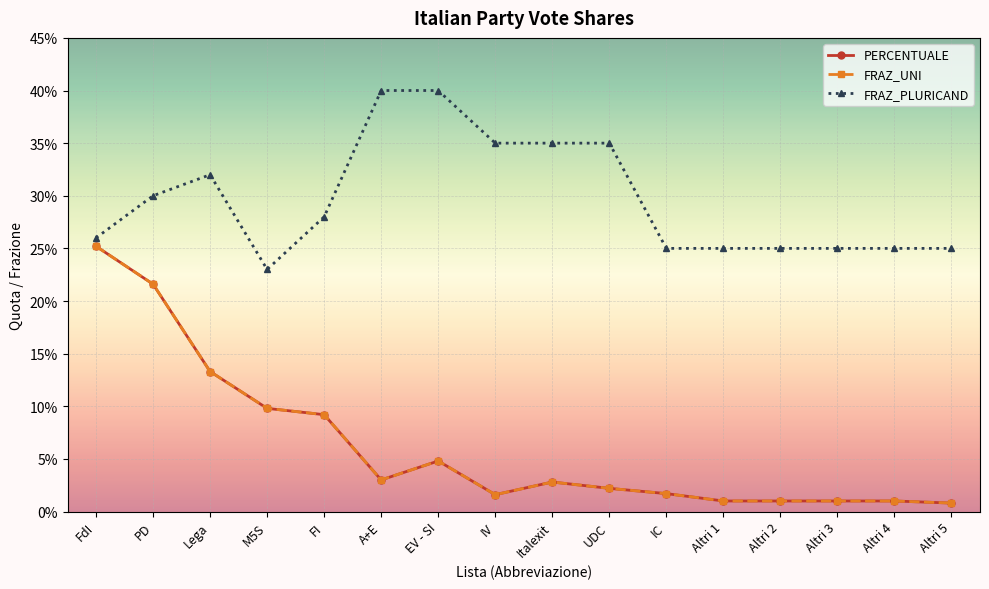

What is the value of the FRAZ_PLURICAND point at the 16th from the left?

0.2